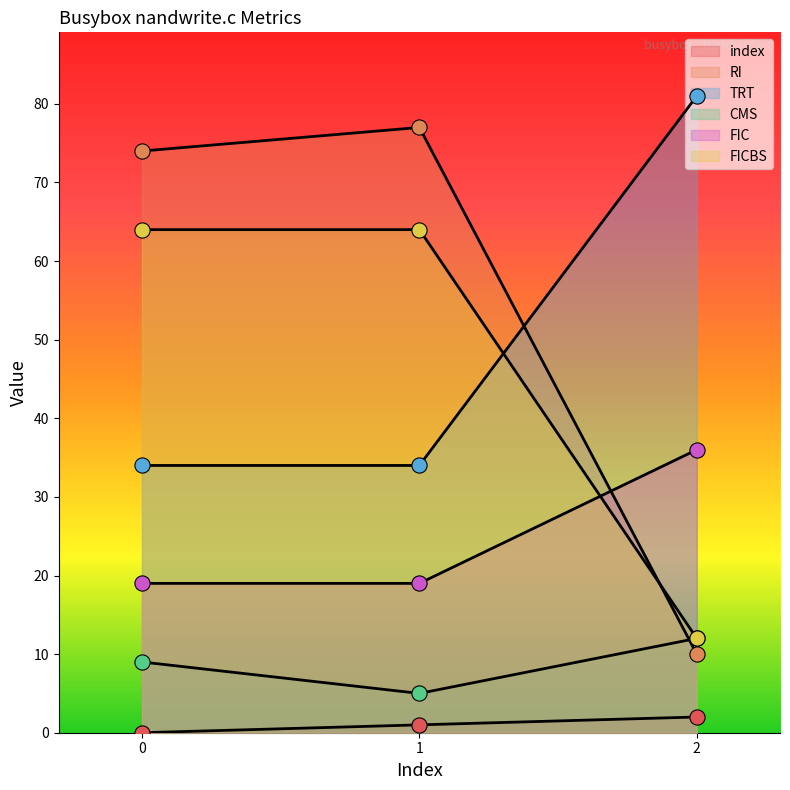

What are all the series names shown in the legend?

index, RI, TRT, CMS, FIC, FICBS